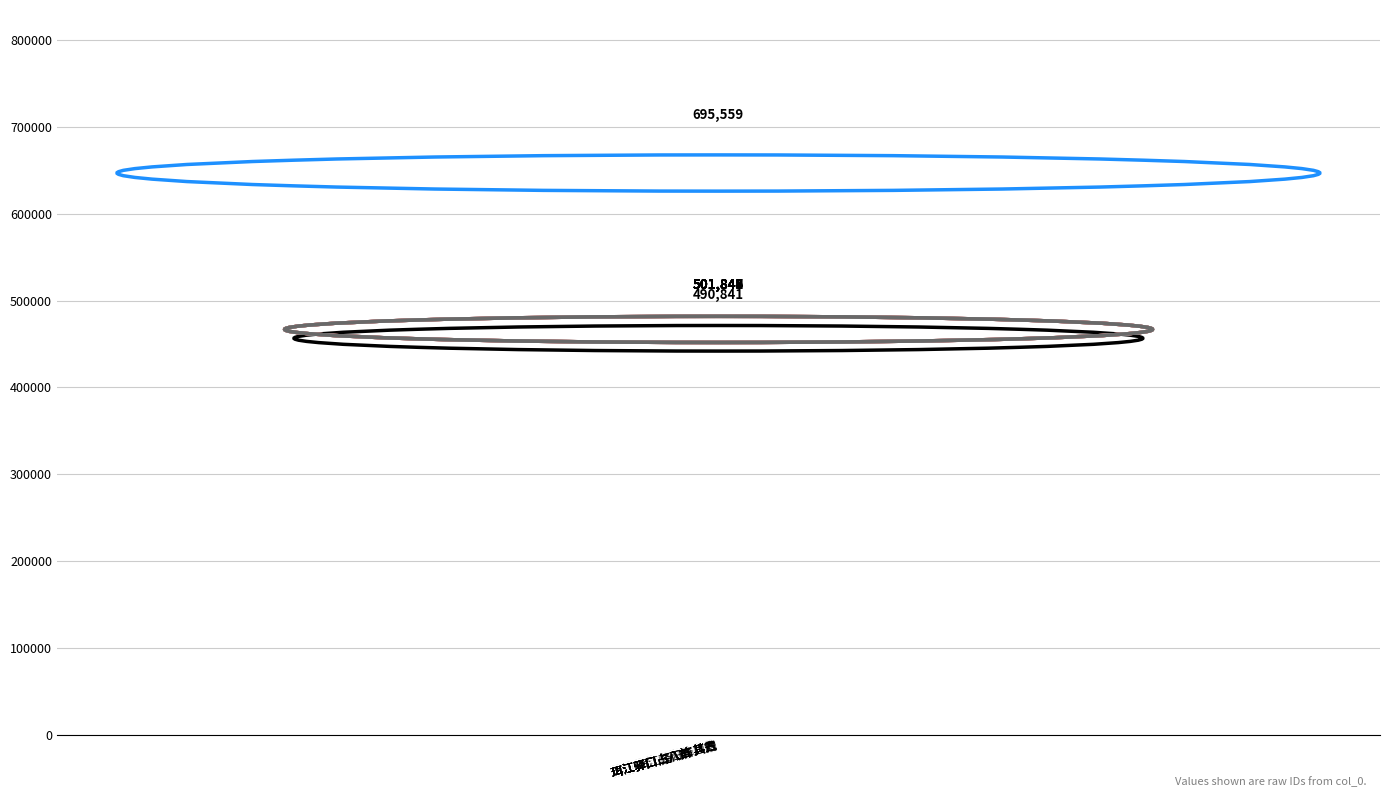

What is the change in value from 珥江驿口占八首 to 珥江驿口占八首 其六?

-193712